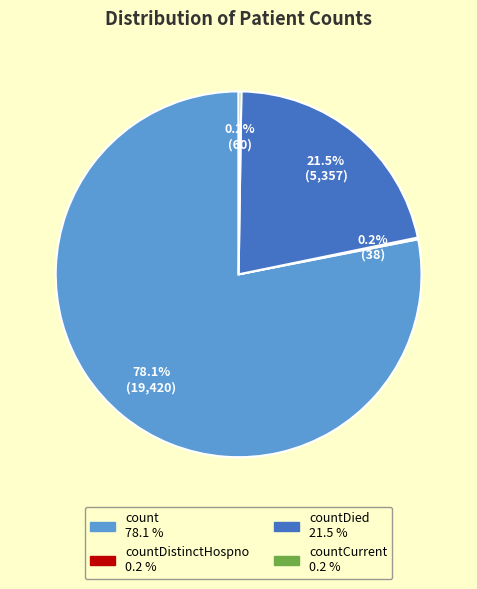

Is there any slice that represents more than half of the pie?

Yes